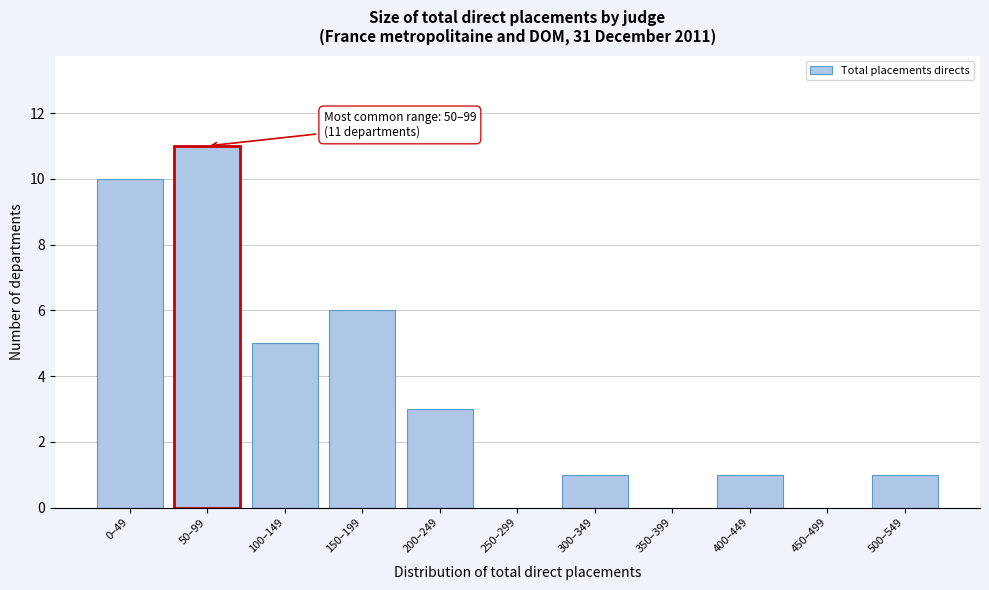

Reading left to right, what are all the values shown in this chart?

0–49=10	50–99=11	100–149=5	150–199=6	200–249=3	250–299=0	300–349=1	350–399=0	400–449=1	450–499=0	500–549=1